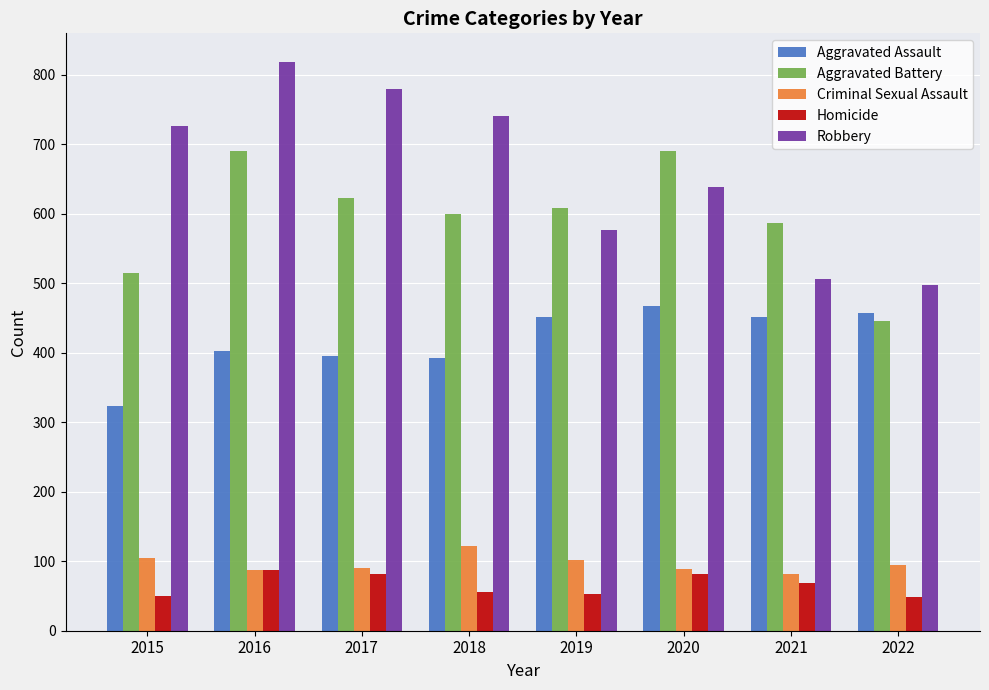

The value of Robbery at 2018 is 741. True or false?

True